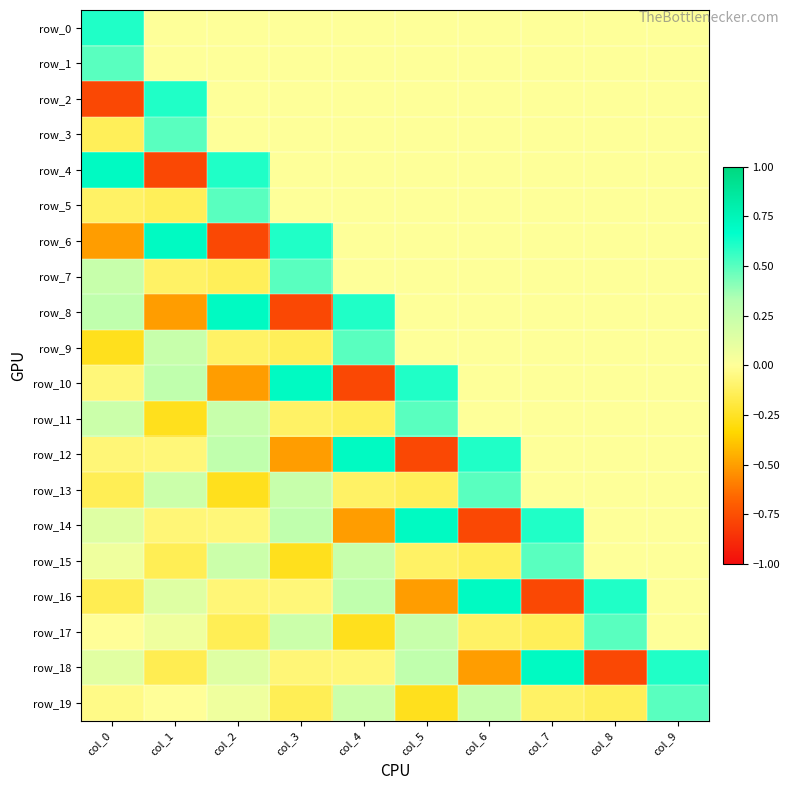

Between col_3 and col_4, which series saw the biggest shift?

row_10